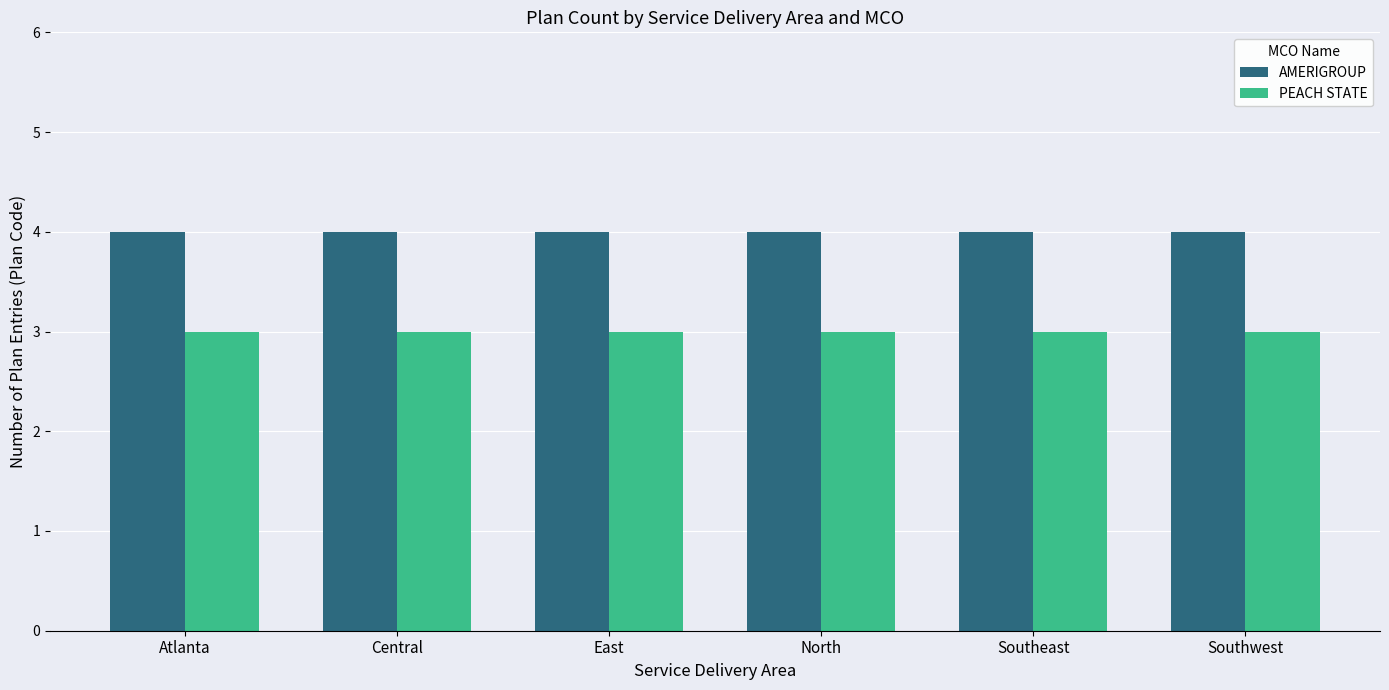

What is the total value across all series at Southwest?

7